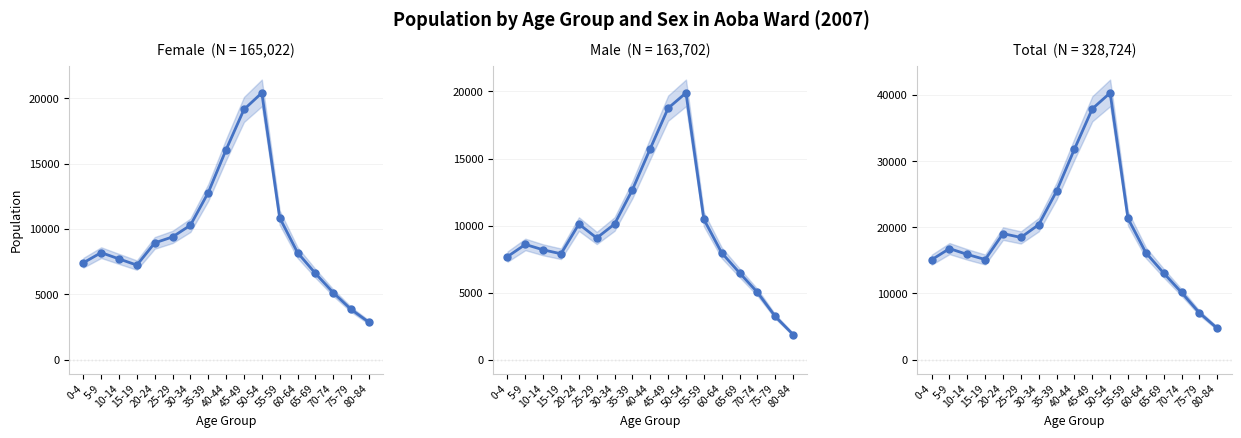

Read the Female value at 20-24.

8930